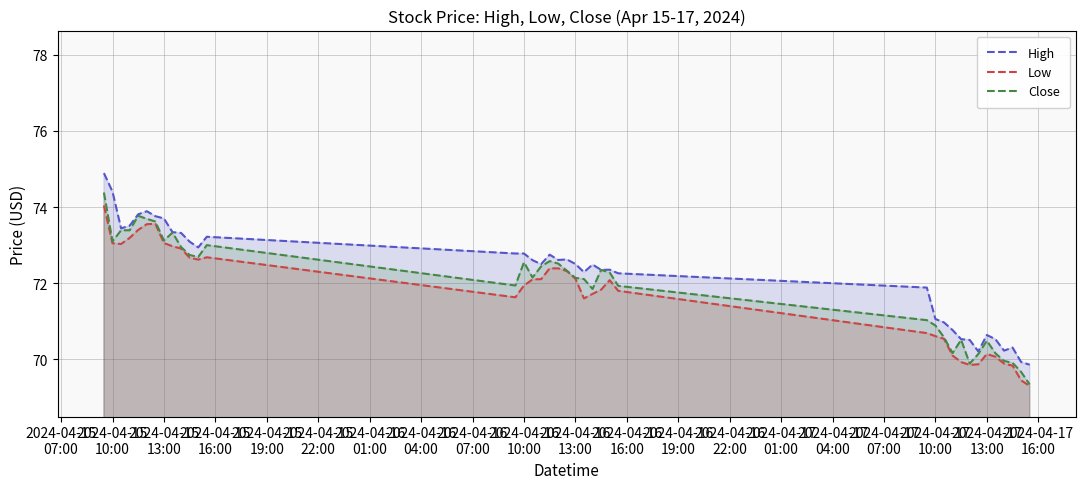

Which series has the largest range (max minus min)?

Close